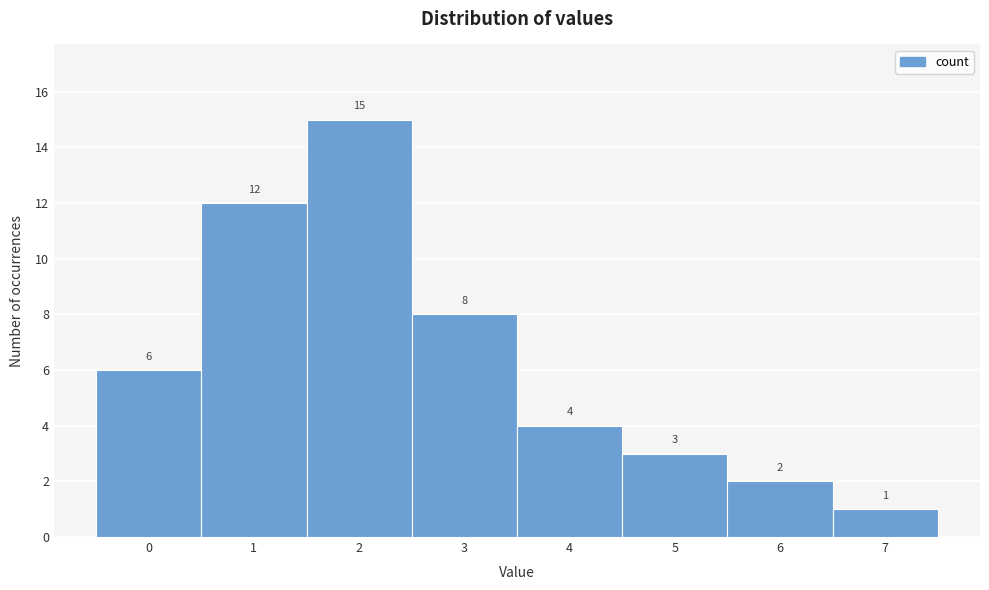

Reading left to right, transcribe this chart: for each bar, give the range it covers on the x-axis and its height.

-0.5 to 0.5: 6
0.5 to 1.5: 12
1.5 to 2.5: 15
2.5 to 3.5: 8
3.5 to 4.5: 4
4.5 to 5.5: 3
5.5 to 6.5: 2
6.5 to 7.5: 1